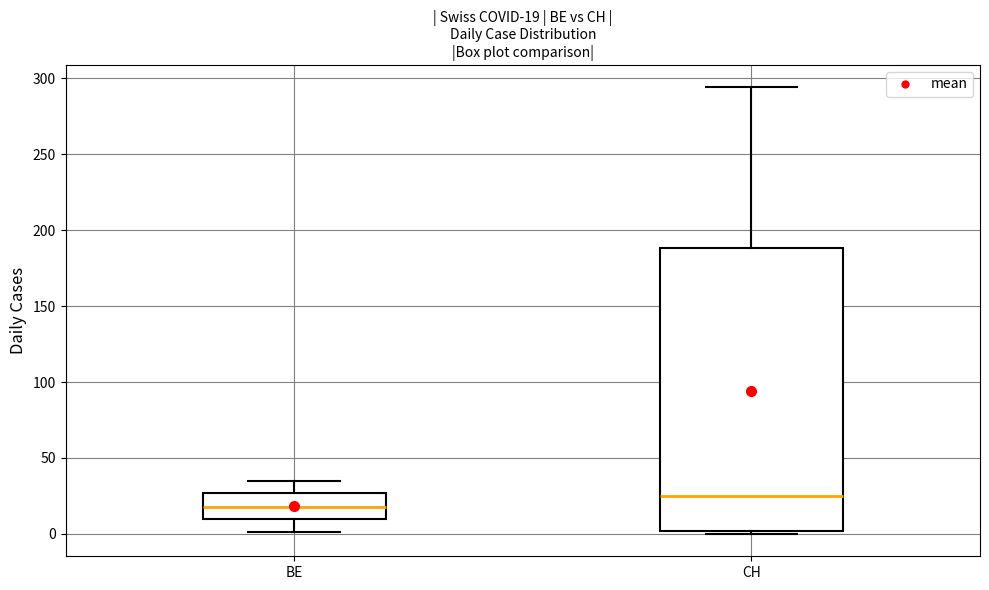

Which box has the highest median line?

CH